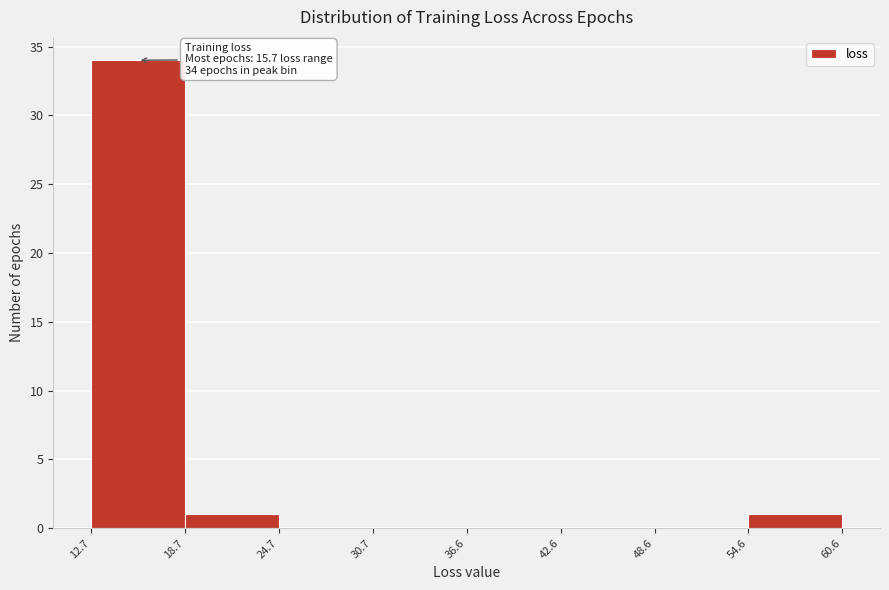

Over which range of the x-axis is the bar tallest?

12.7 to 18.7